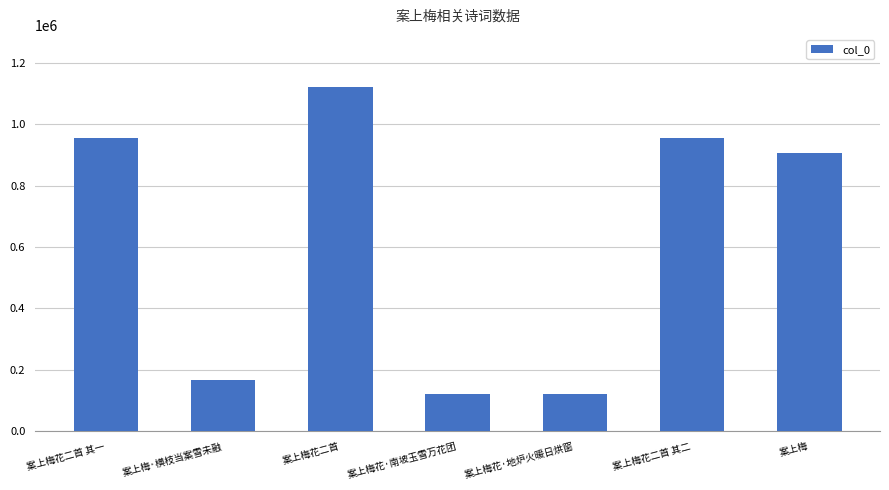

Where is the data nearest to the value 622048?

案上梅